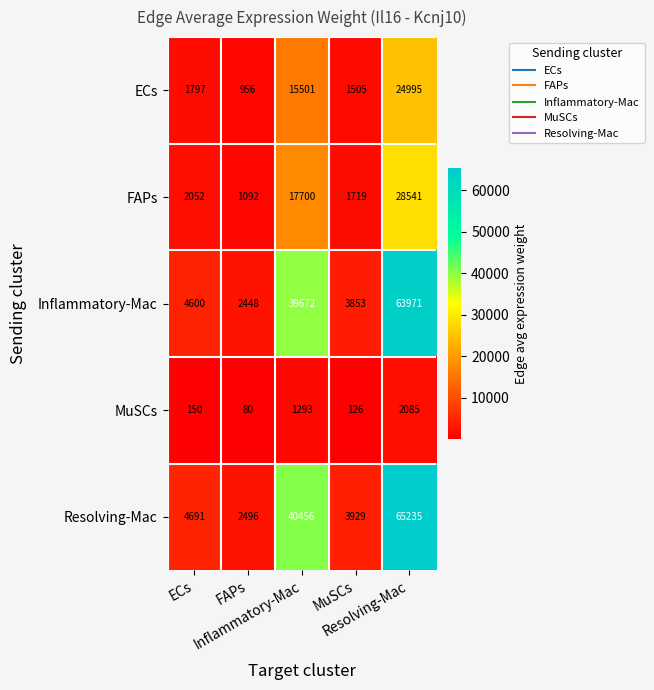

What is the maximum value shown in the chart?

65235